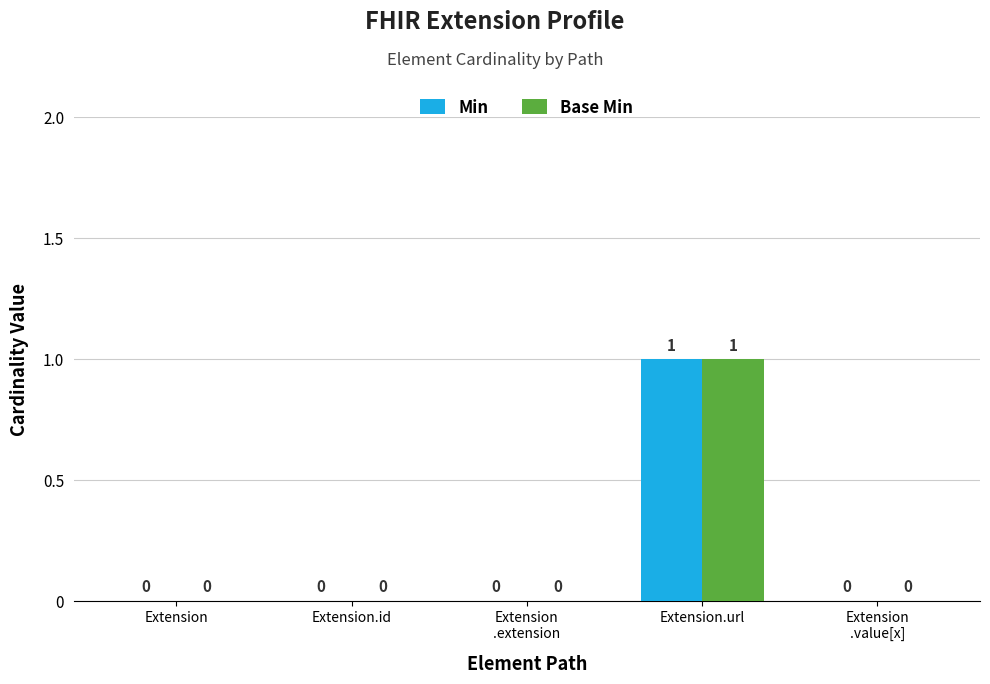

The Base Min series shows 1 at Extension
.extension. True or false?

False